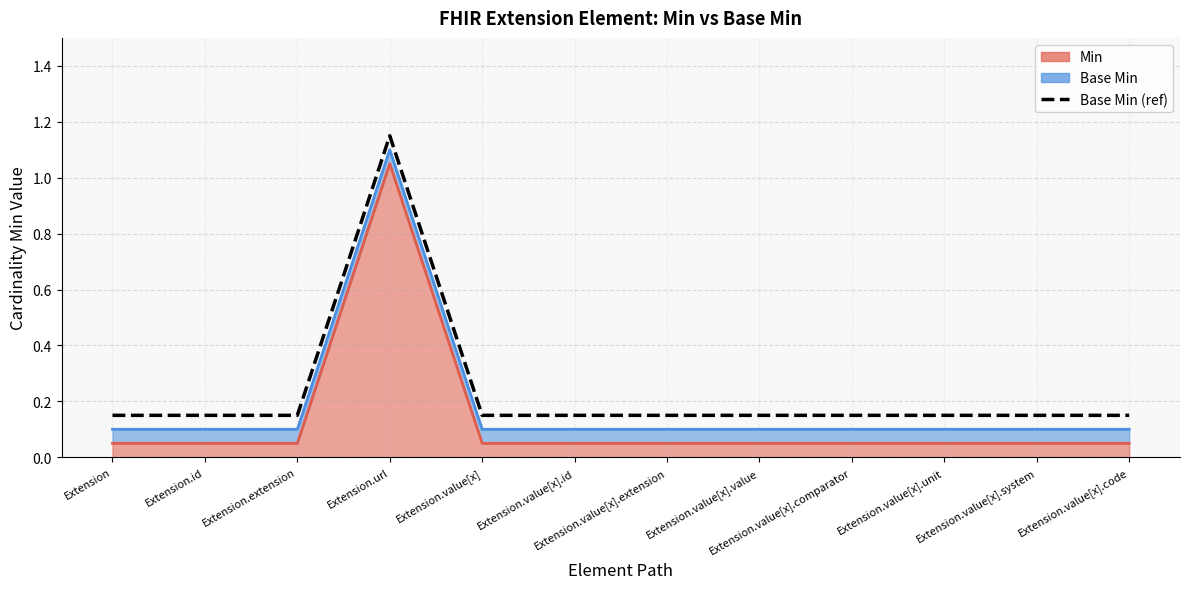

What is the smallest value displayed?

0.1